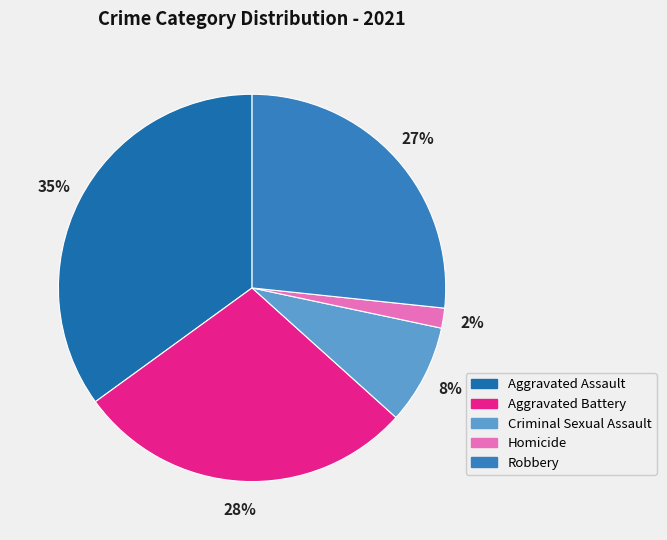

To the nearest percent, what portion does Robbery represent?

27%